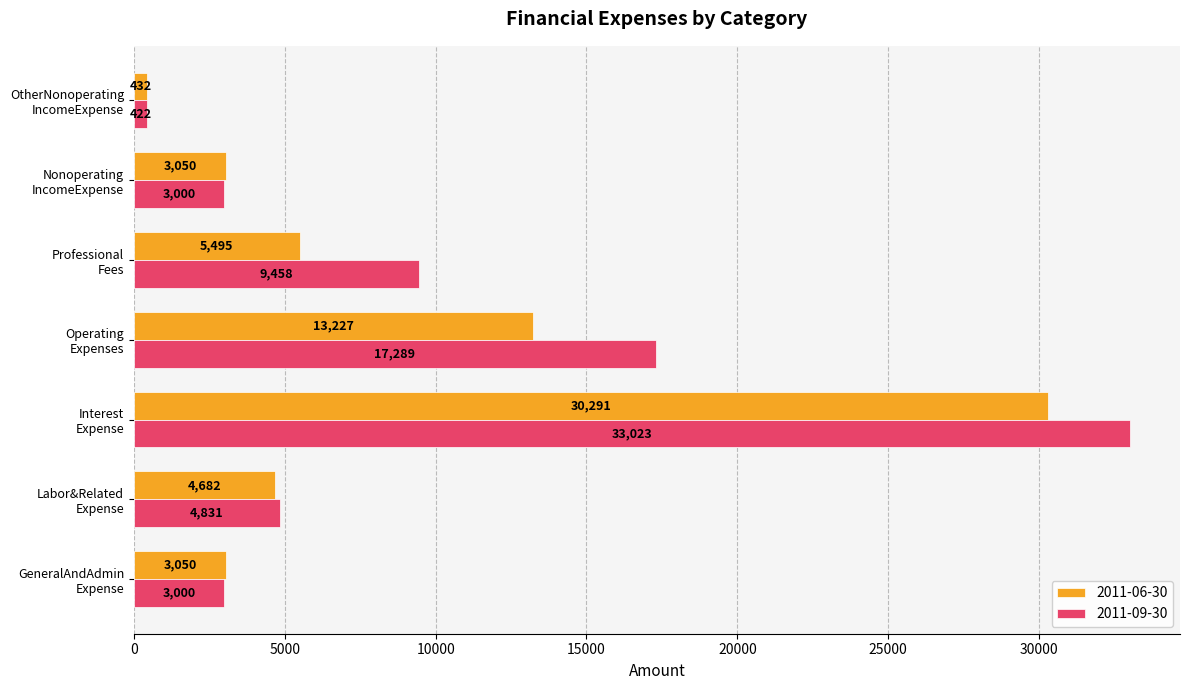

Rank the series by their average value, from highest to lowest.

2011-09-30, 2011-06-30